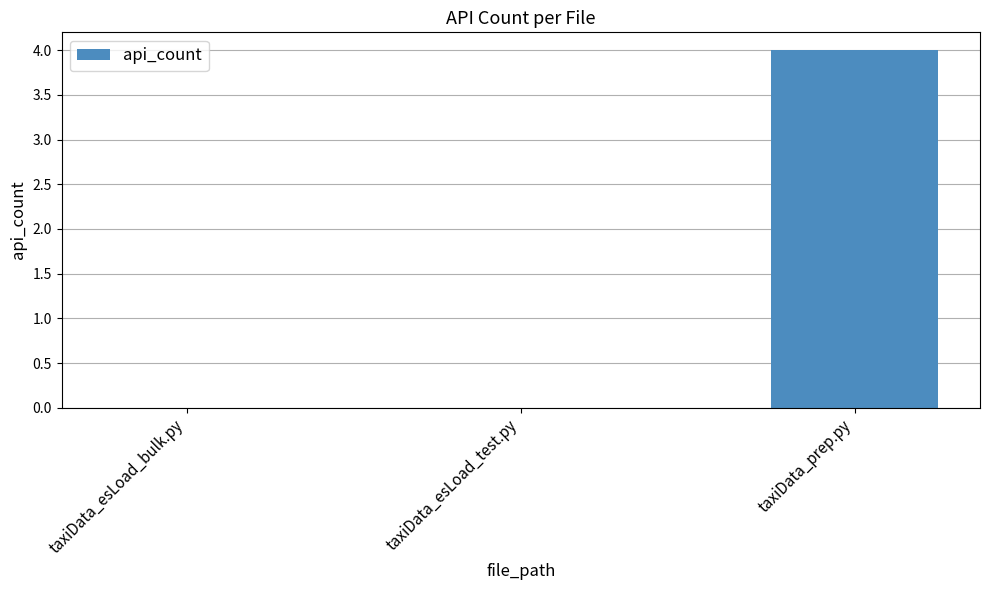

Count the number of categories in the chart.

3